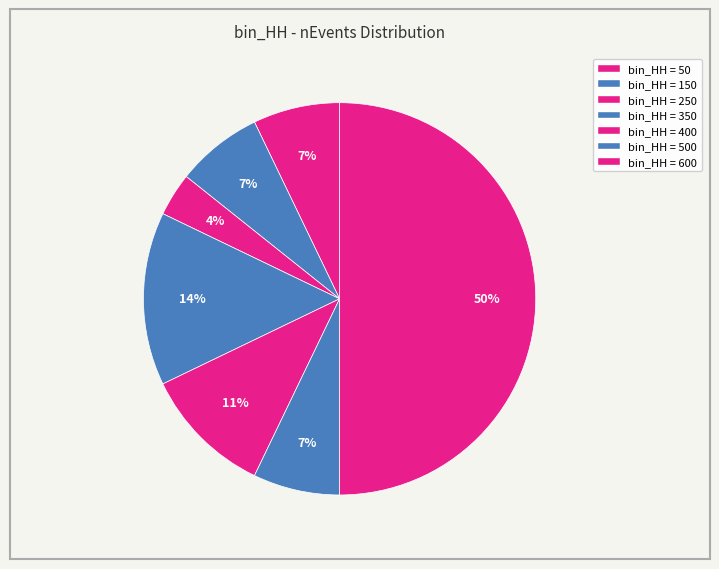

Count the number of slices in the pie.

7